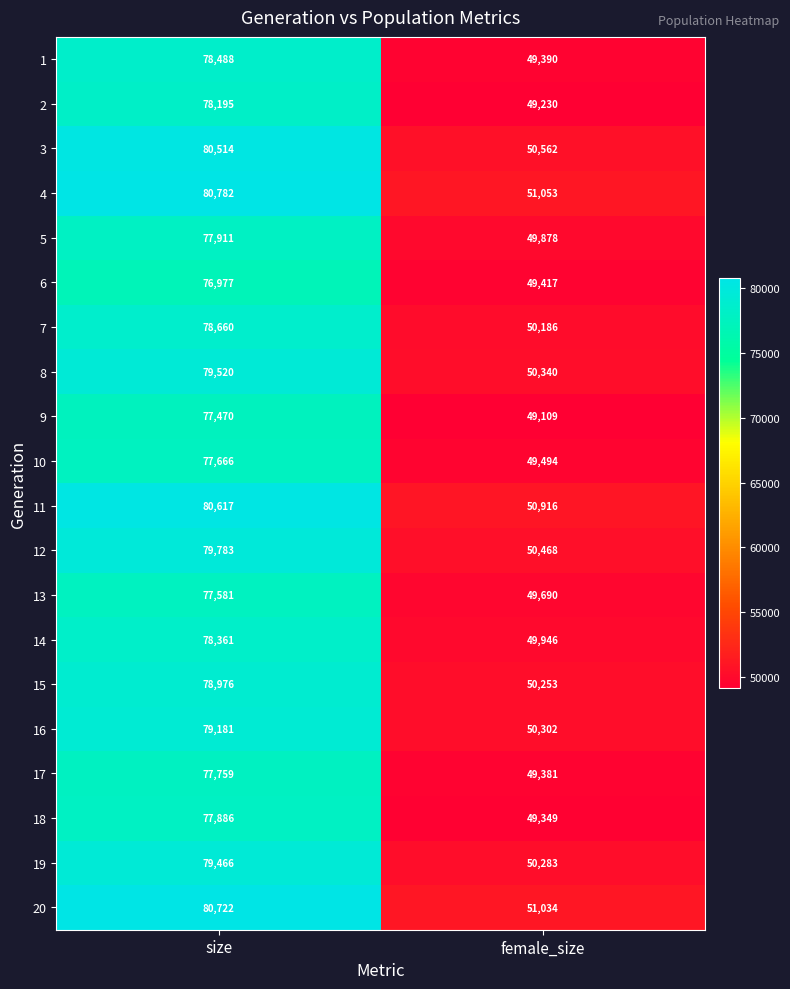

At how many categories does at least one series exceed 79753?

1